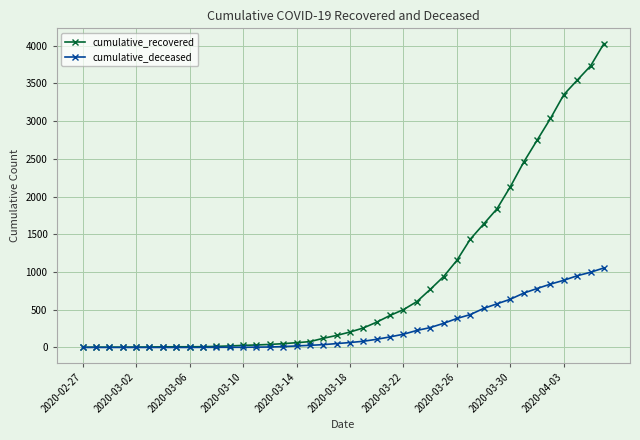

Rank the series by their average value, from highest to lowest.

cumulative_recovered, cumulative_deceased